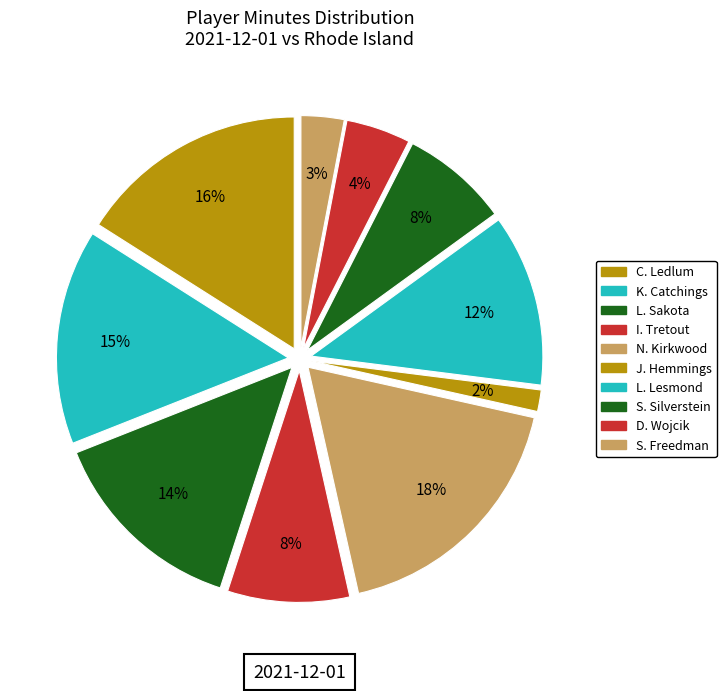

Does N. Kirkwood account for over 50% of the chart?

No